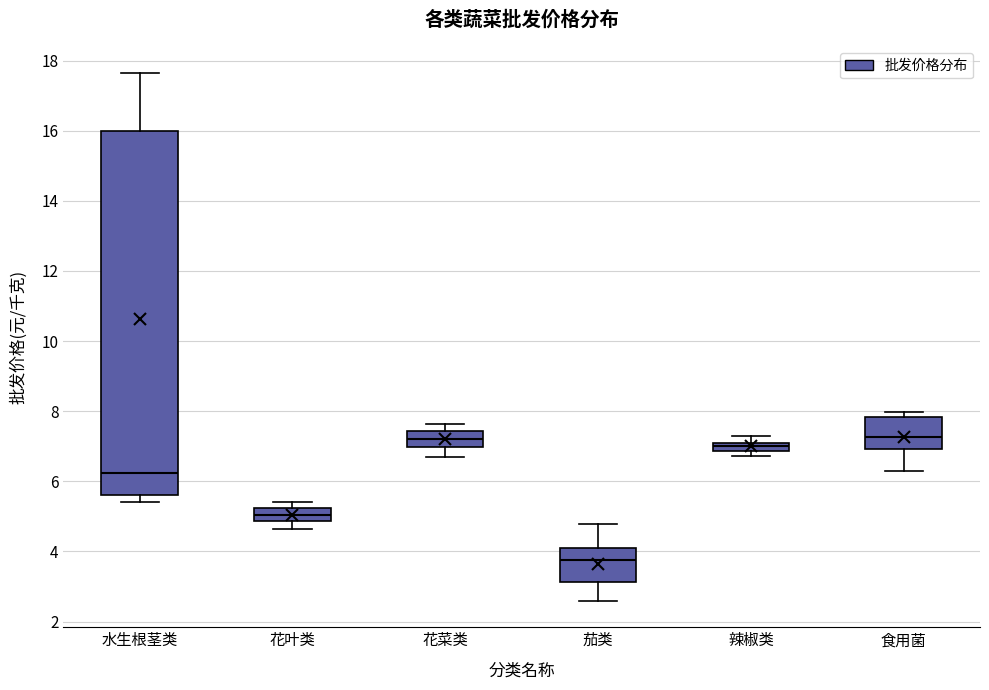

Where does the median line of the box for 食用菌 sit on the y-axis? The values are not printed on the chart, so give them approximately, as read against the axis.

7.2